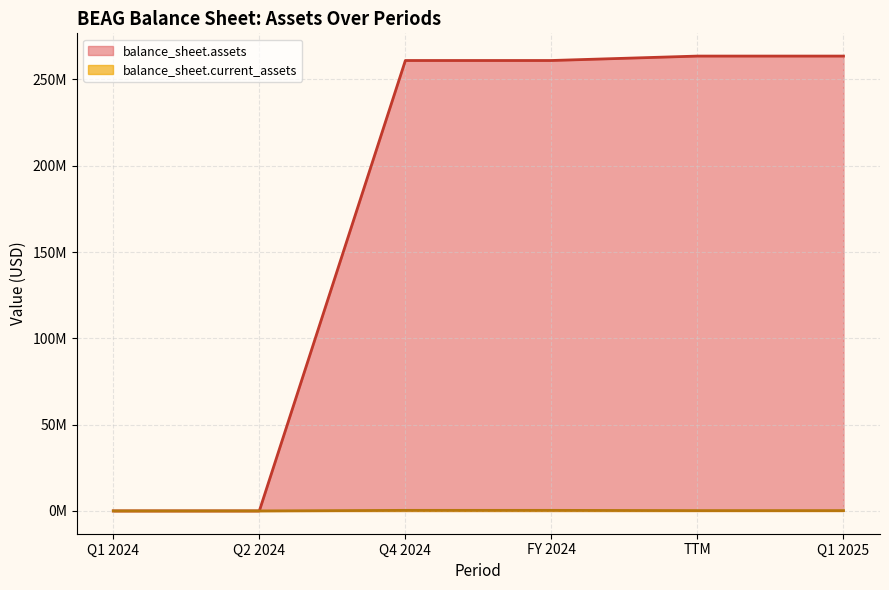

The balance_sheet.assets series shows 36212 at 2024-03-31. True or false?

True